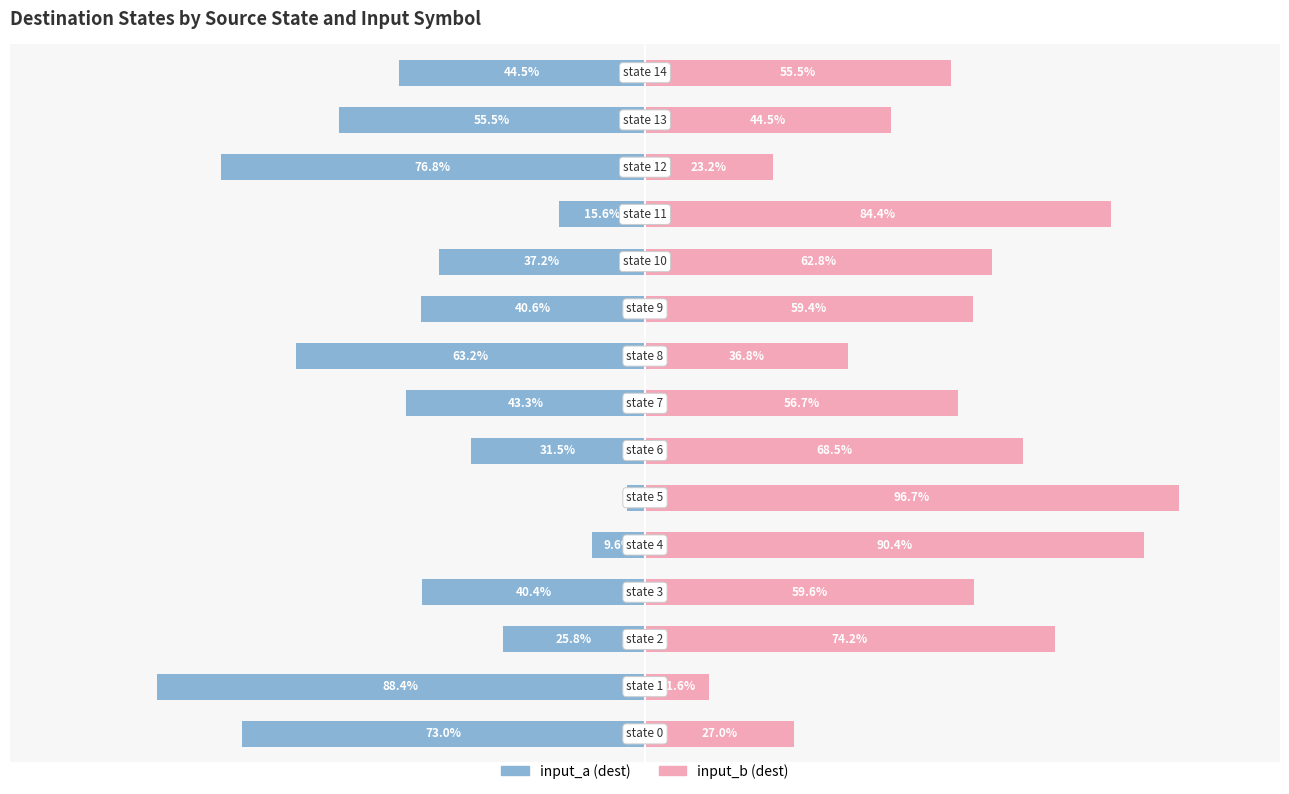

Count the number of categories in the chart.

15